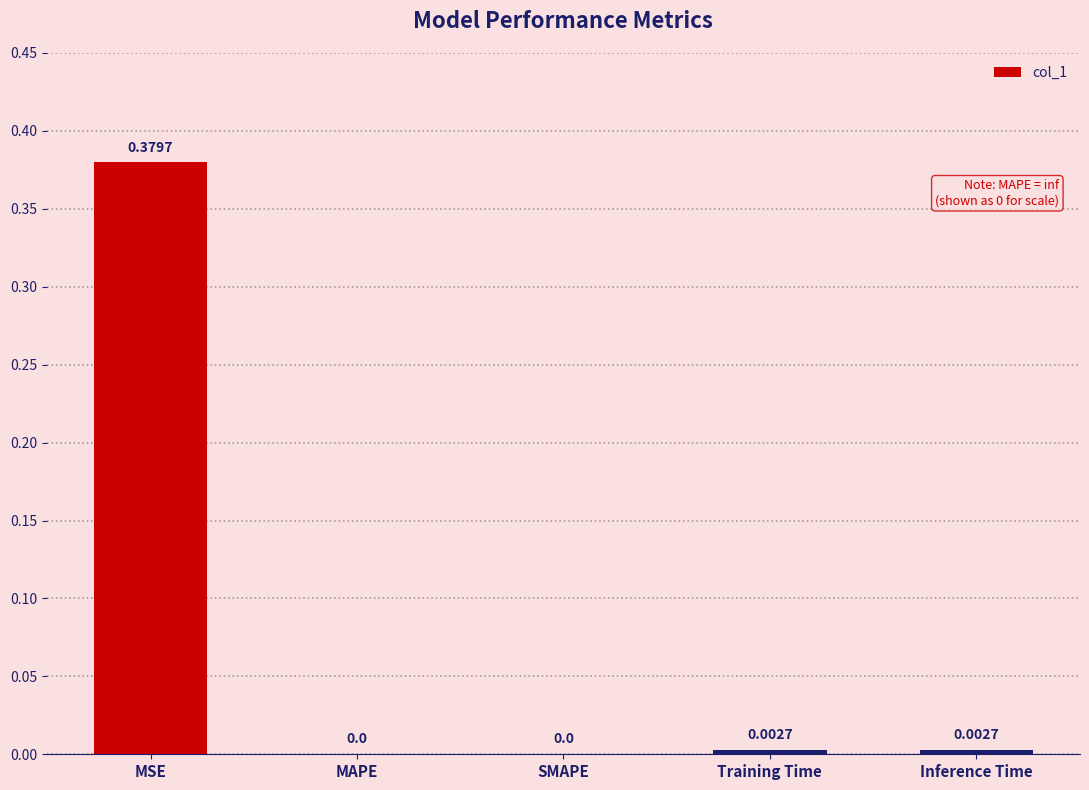

What is the change in value from MSE to SMAPE?

-0.4